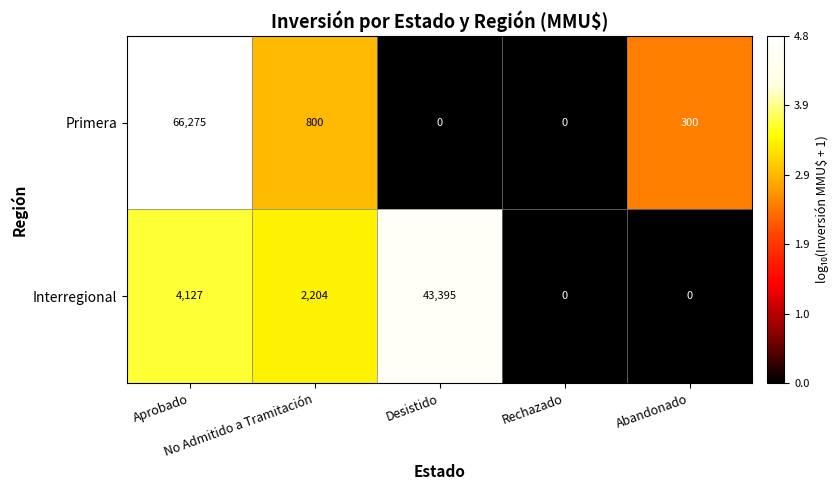

Rank the series by their maximum value, from lowest to highest.

Interregional, Primera